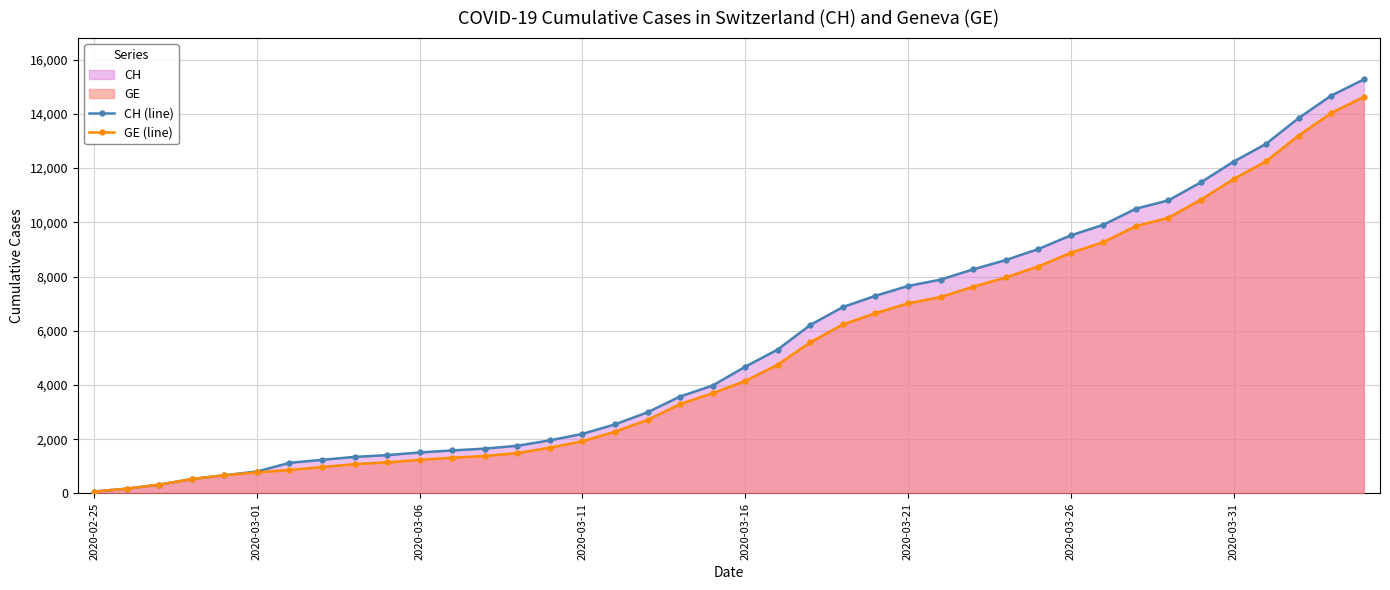

What is the difference between the maximum and minimum values in the GE (line) series?

14553